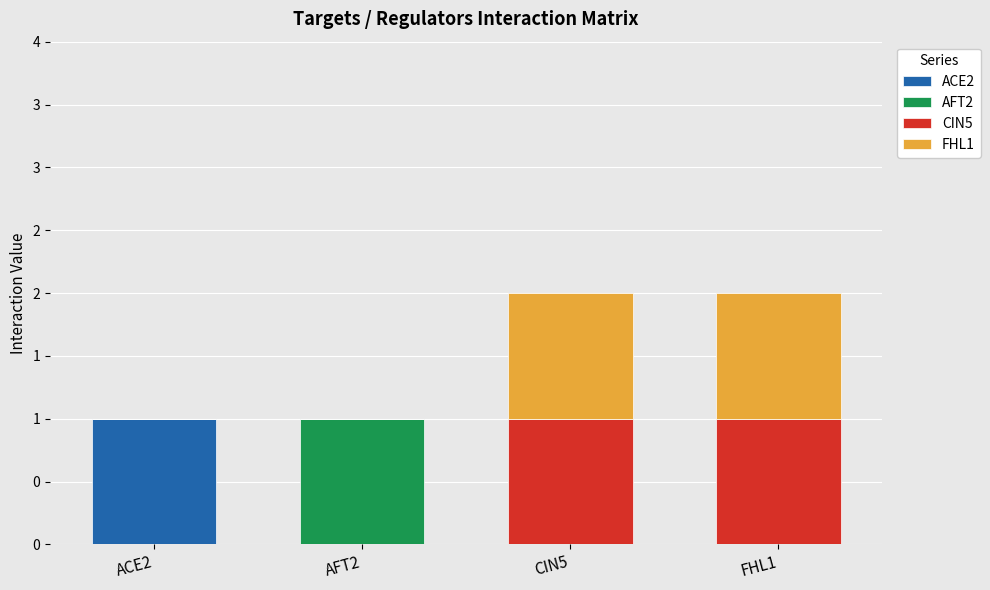

Are the bars grouped side by side (vs. stacked)?

No